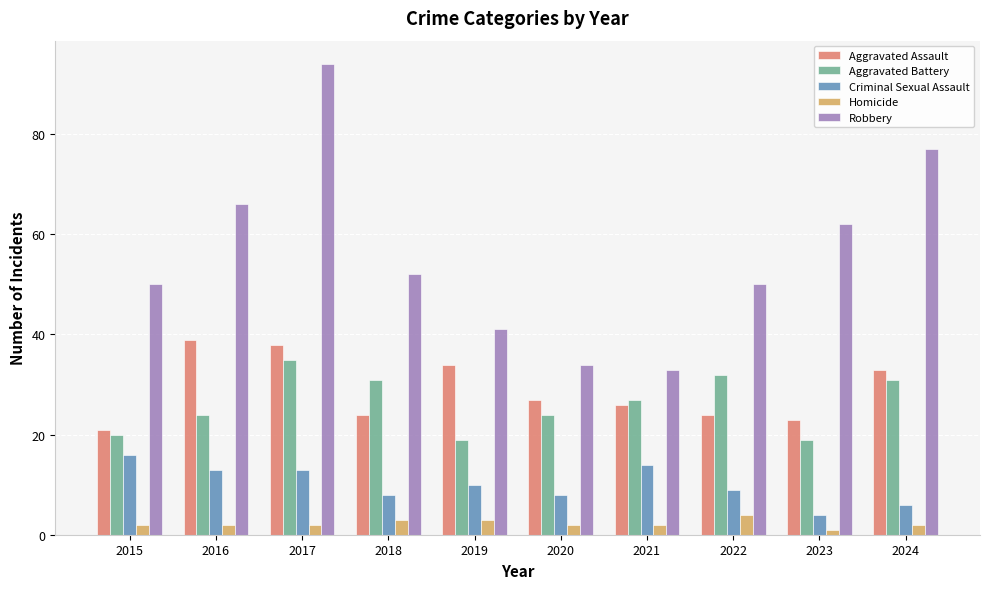

Is it true that Aggravated Battery equals 46 at 2024?

False